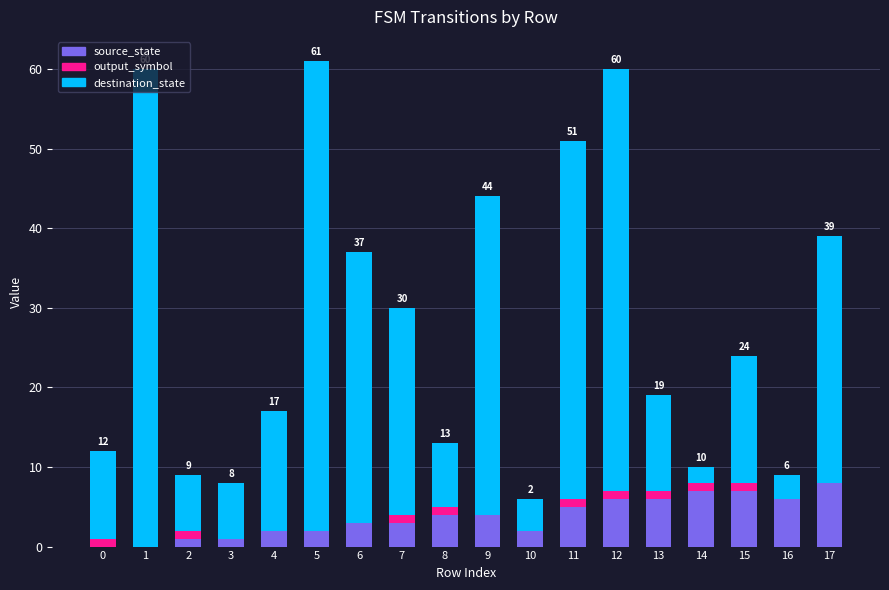

What are all the series names shown in the legend?

source_state, output_symbol, destination_state